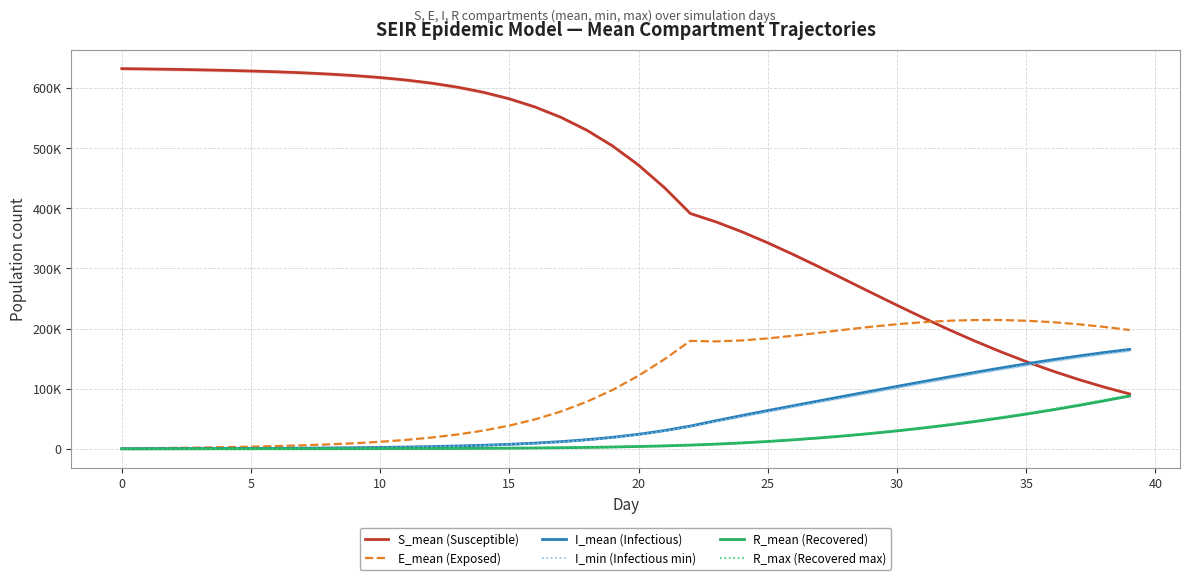

Between 18 and 31, which series saw the biggest shift?

S_mean (Susceptible)